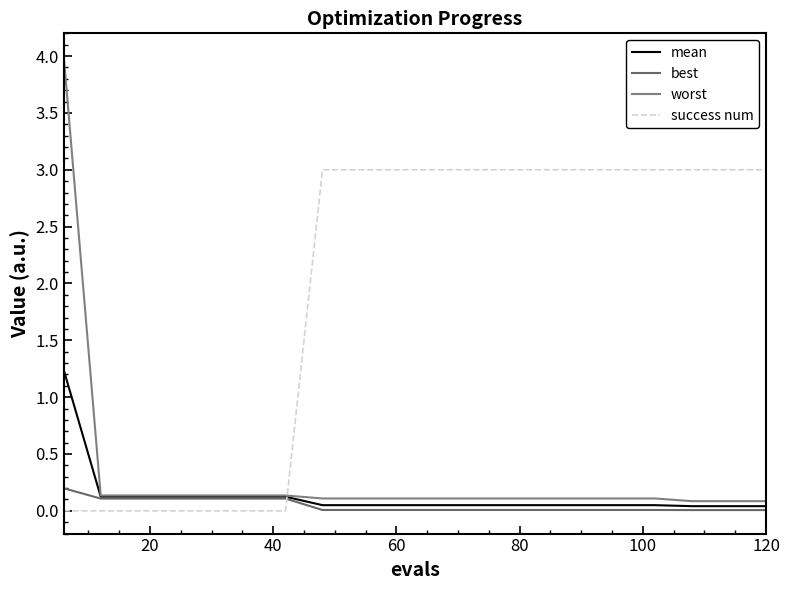

Reading left to right, what are all the values shown in this chart?

mean: 1.2	0.1	0.1	0.1	0.1	0.1	0.1	0.0	0.0	0.0	0.0	0.0	0.0	0.0	0.0	0.0	0.0	0.0	0.0	0.0
best: 0.2	0.1	0.1	0.1	0.1	0.1	0.1	0.0	0.0	0.0	0.0	0.0	0.0	0.0	0.0	0.0	0.0	0.0	0.0	0.0
worst: 4.0	0.1	0.1	0.1	0.1	0.1	0.1	0.1	0.1	0.1	0.1	0.1	0.1	0.1	0.1	0.1	0.1	0.1	0.1	0.1
success num: 0.0	0.0	0.0	0.0	0.0	0.0	0.0	3.0	3.0	3.0	3.0	3.0	3.0	3.0	3.0	3.0	3.0	3.0	3.0	3.0